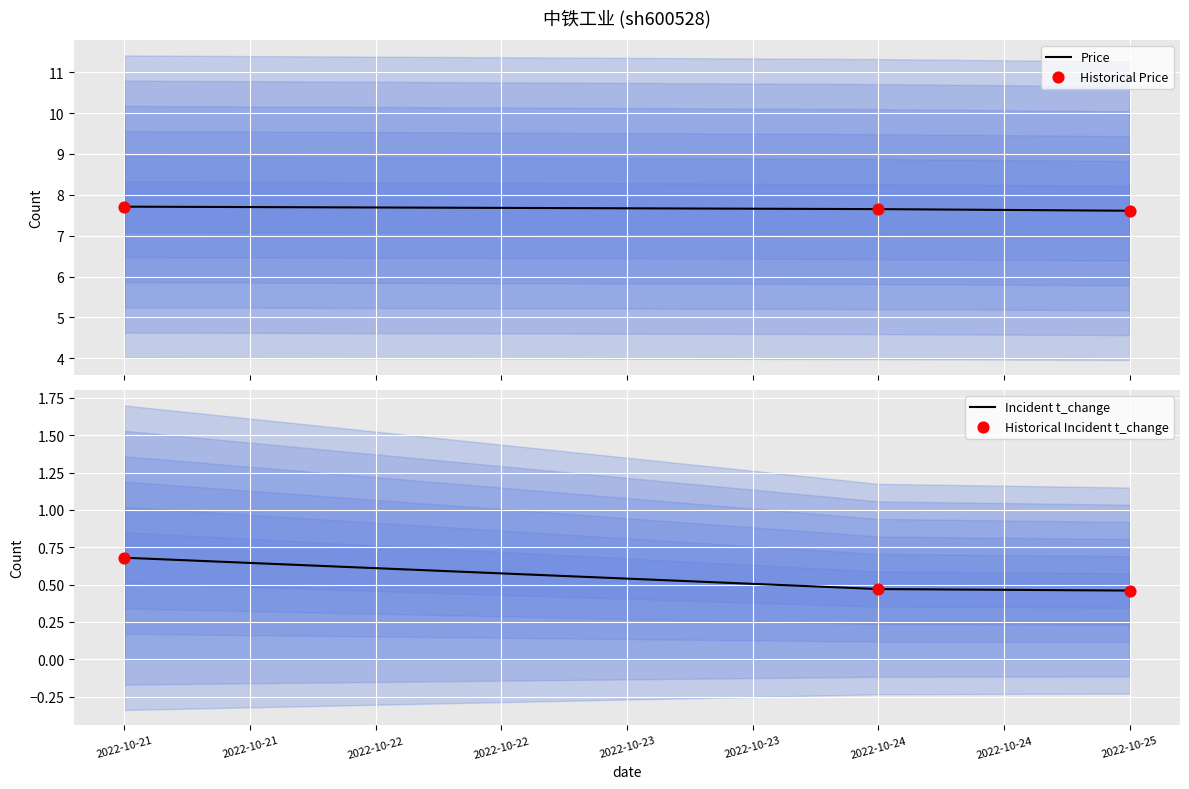

At how many categories does at least one series exceed 1?

3